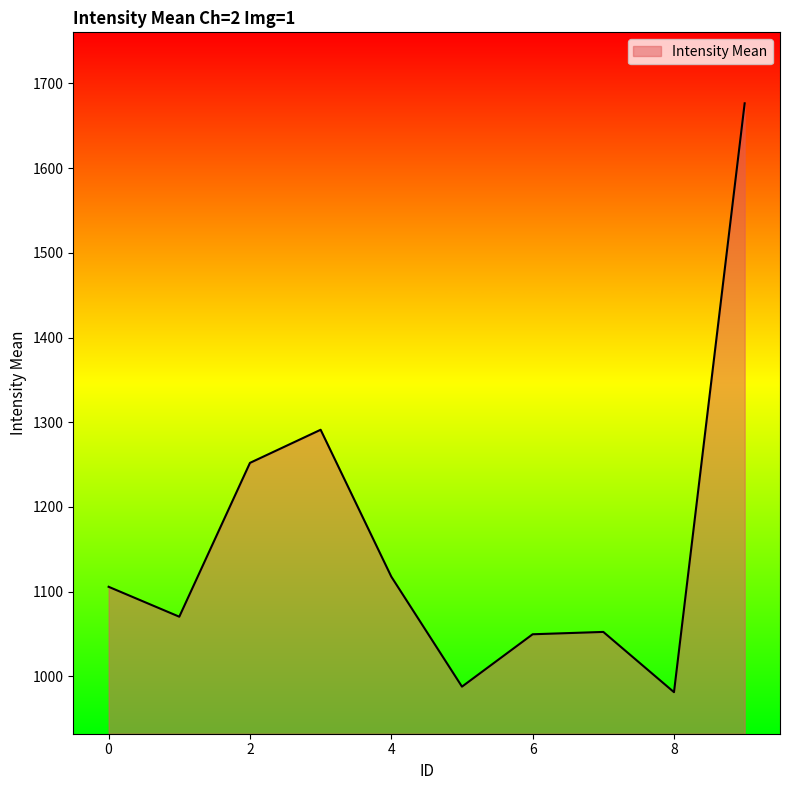

What is the maximum value shown in the chart?

1676.6